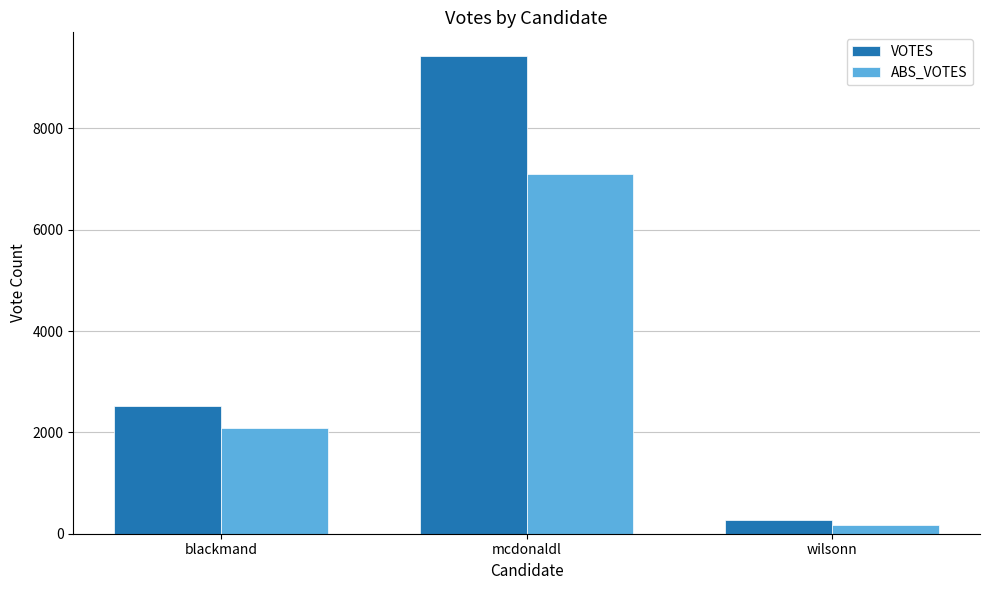

Is the value of ABS_VOTES at mcdonaldl greater than the value of VOTES at blackmand?

Yes